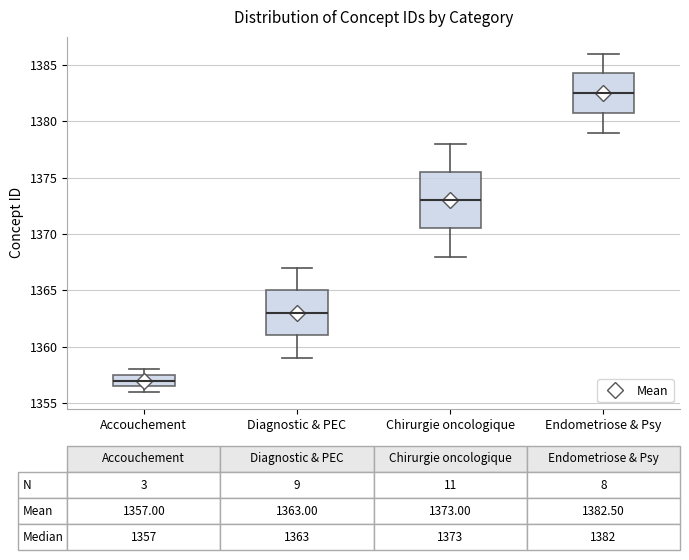

Which box's median line is the lowest?

Accouchement